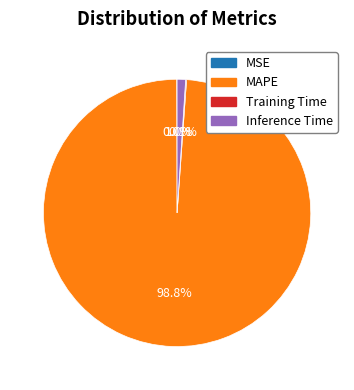

To the nearest percent, what percentage of the pie is MAPE?

99%